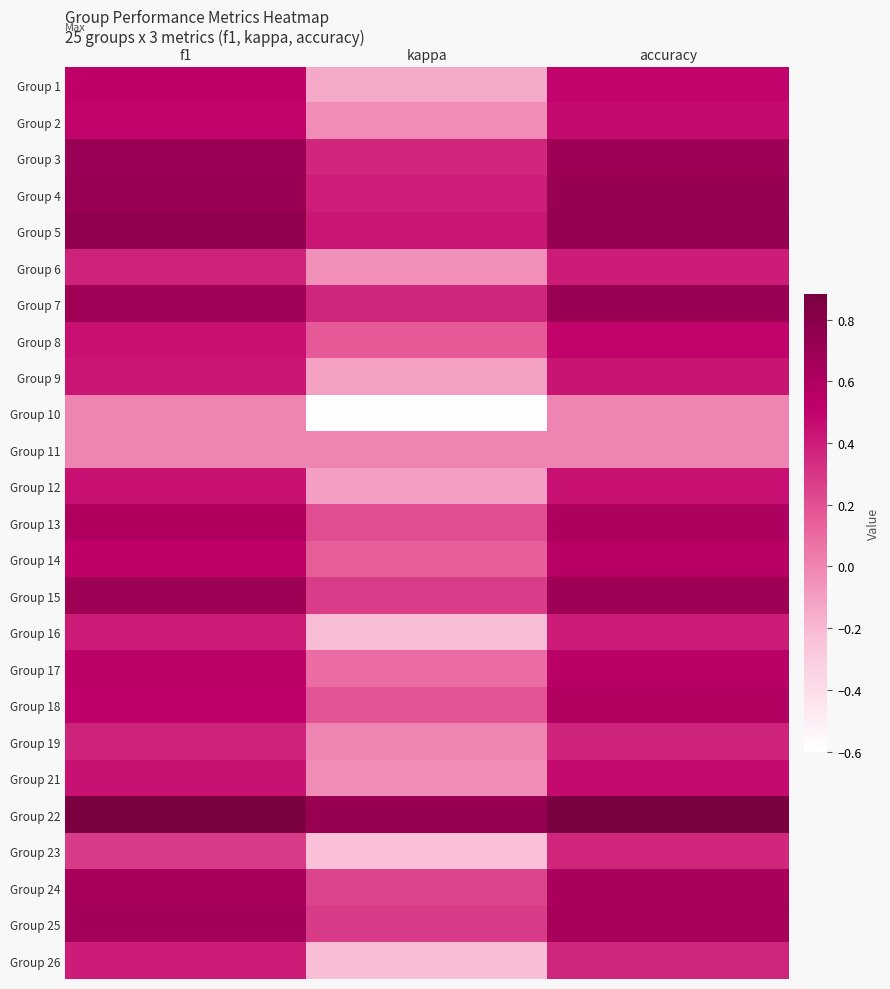

Reading left to right, list all the values displayed in this chart.

Group 1: f1=0.5	kappa=-0.1	accuracy=0.5
Group 2: f1=0.5	kappa=-0.0	accuracy=0.5
Group 3: f1=0.7	kappa=0.4	accuracy=0.7
Group 4: f1=0.7	kappa=0.4	accuracy=0.7
Group 5: f1=0.8	kappa=0.4	accuracy=0.7
Group 6: f1=0.4	kappa=-0.0	accuracy=0.4
Group 7: f1=0.7	kappa=0.4	accuracy=0.7
Group 8: f1=0.4	kappa=0.2	accuracy=0.5
Group 9: f1=0.4	kappa=-0.1	accuracy=0.4
Group 10: f1=0.0	kappa=-0.6	accuracy=0.0
Group 11: f1=0.0	kappa=0.0	accuracy=0.0
Group 12: f1=0.4	kappa=-0.1	accuracy=0.4
Group 13: f1=0.6	kappa=0.2	accuracy=0.6
Group 14: f1=0.5	kappa=0.1	accuracy=0.5
Group 15: f1=0.7	kappa=0.3	accuracy=0.7
Group 16: f1=0.4	kappa=-0.2	accuracy=0.4
Group 17: f1=0.5	kappa=0.1	accuracy=0.5
Group 18: f1=0.5	kappa=0.2	accuracy=0.6
Group 19: f1=0.4	kappa=0.0	accuracy=0.4
Group 21: f1=0.4	kappa=-0.0	accuracy=0.5
Group 22: f1=0.9	kappa=0.7	accuracy=0.9
Group 23: f1=0.3	kappa=-0.2	accuracy=0.4
Group 24: f1=0.6	kappa=0.2	accuracy=0.6
Group 25: f1=0.7	kappa=0.3	accuracy=0.6
Group 26: f1=0.4	kappa=-0.2	accuracy=0.4